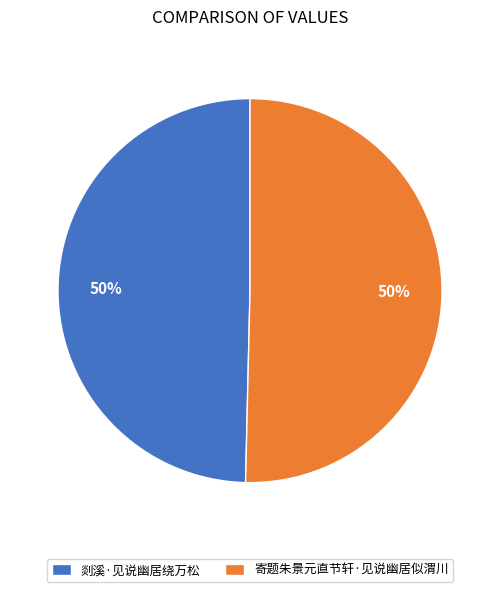

Is it true that 剡溪·见说幽居绕万松 is 50% of the pie?

True